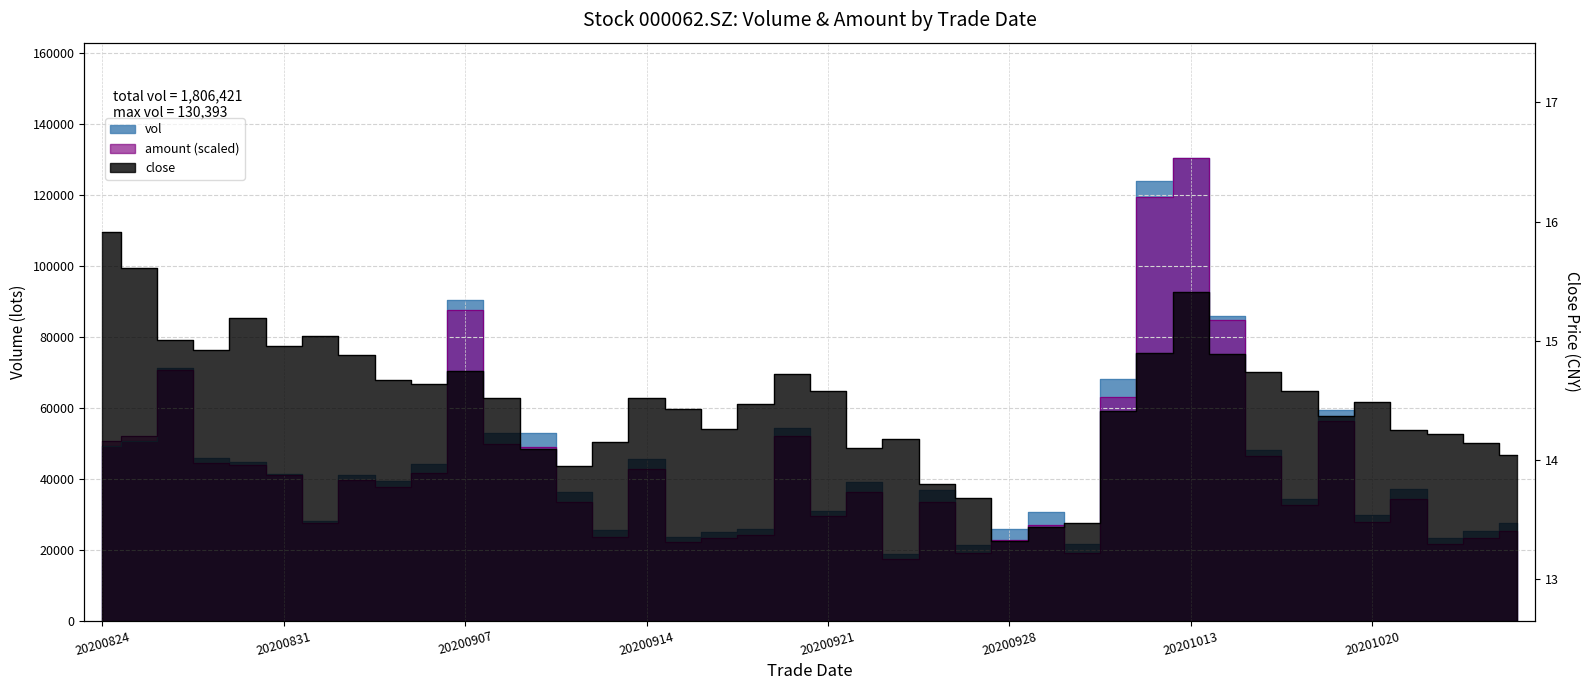

True or false: amount and close intersect in this chart.

False